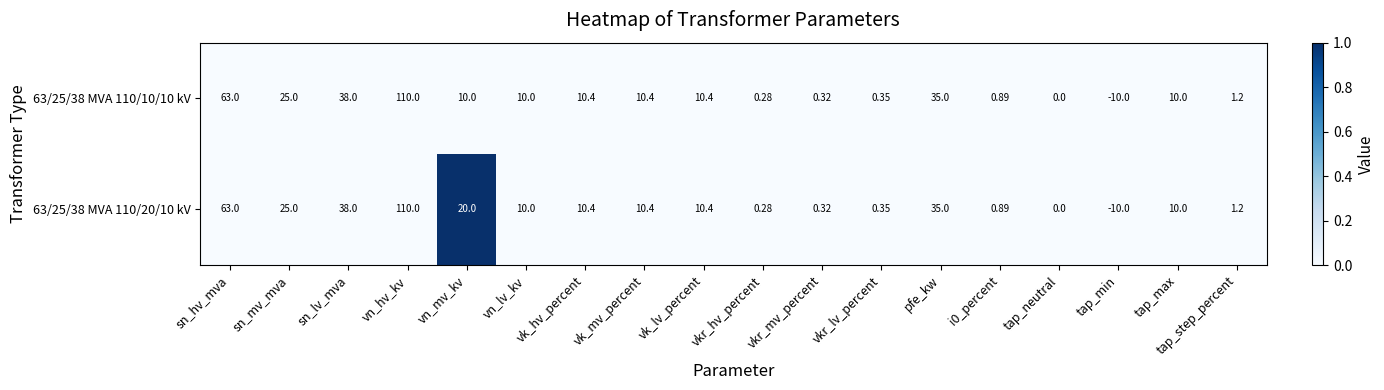

How many distinct data groups are displayed?

2